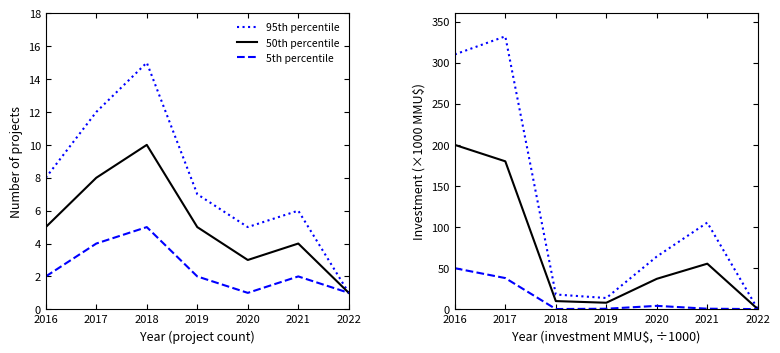

True or false: 95th percentile and 5th percentile cross at least once.

False